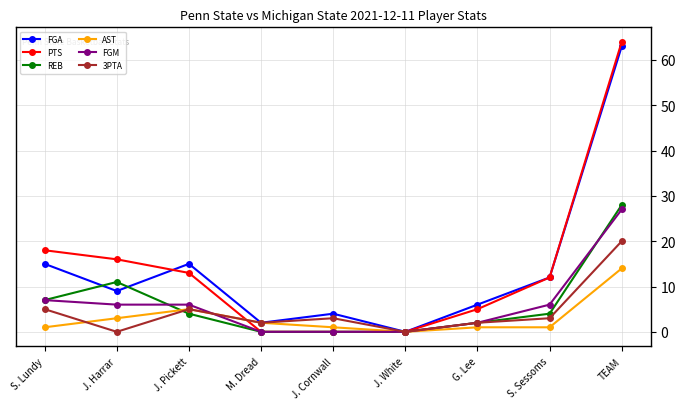

At which category is the sum across all series the highest?

TEAM